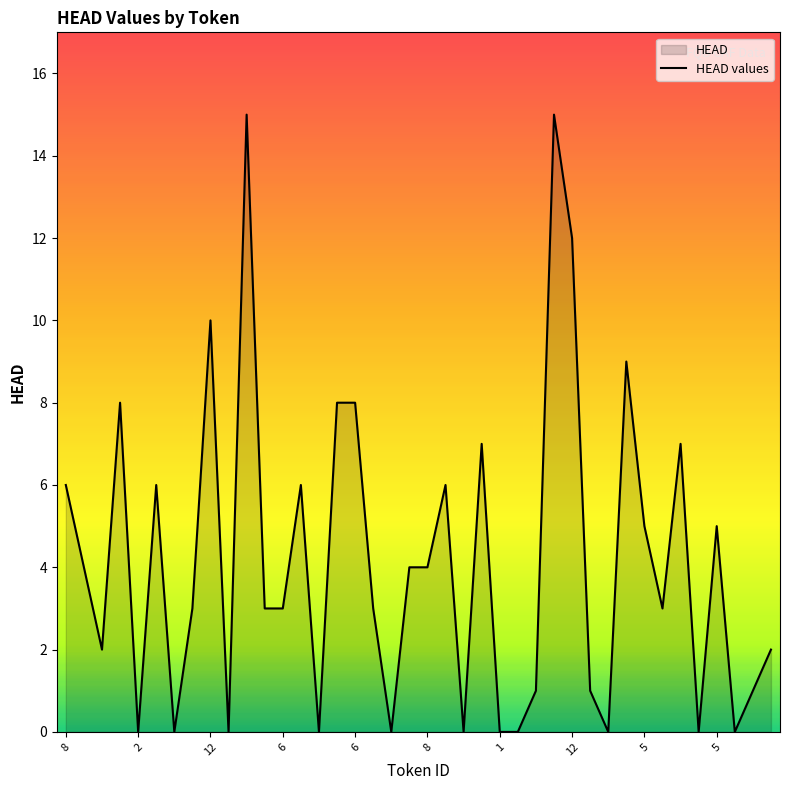

Does the chart display data point markers on the line(s)?

No